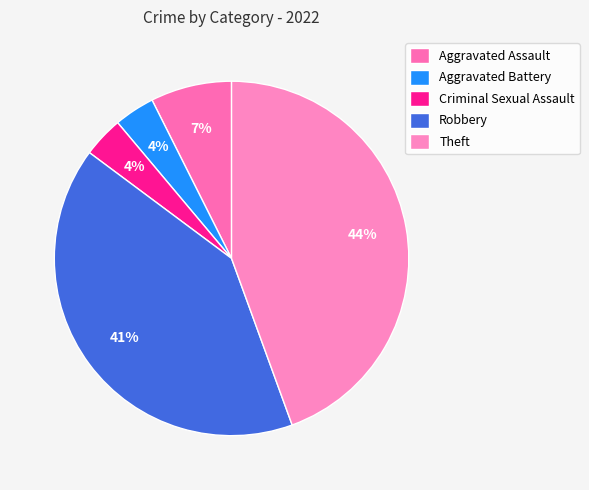

How much of the chart is everything except Criminal Sexual Assault?

96.3%